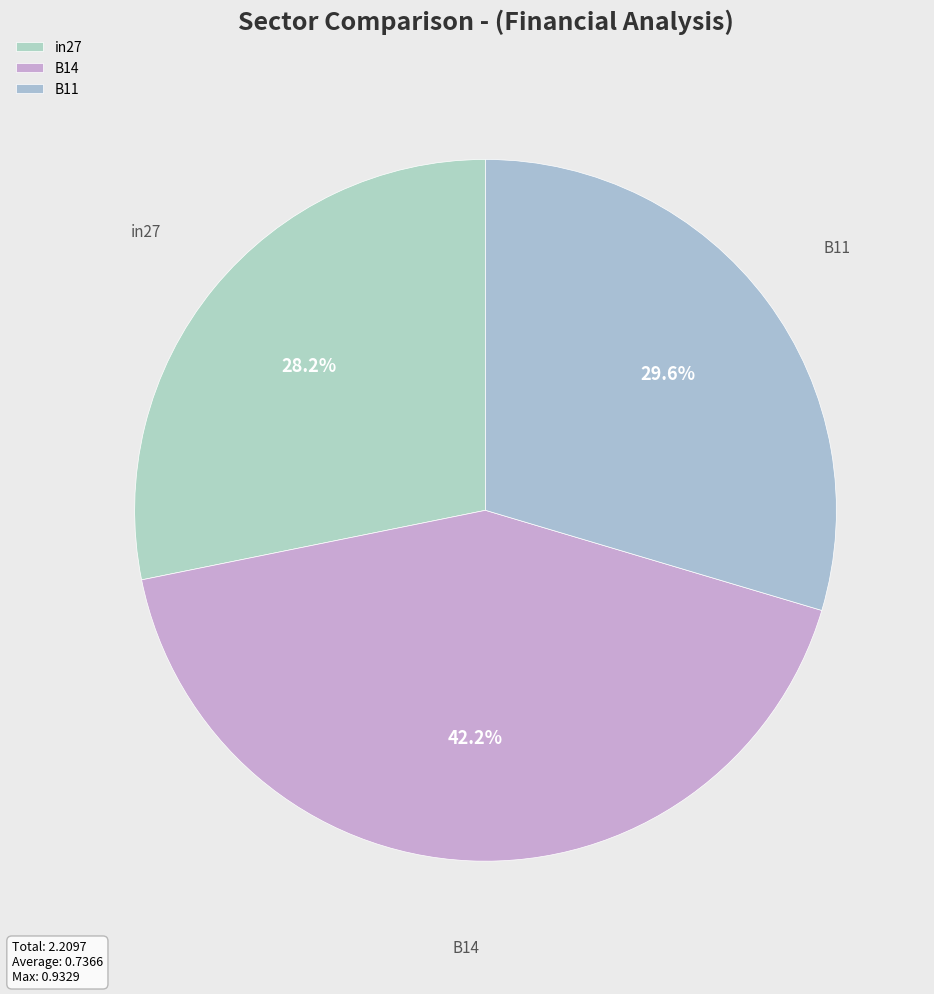

Which category has the biggest portion of the pie?

B14